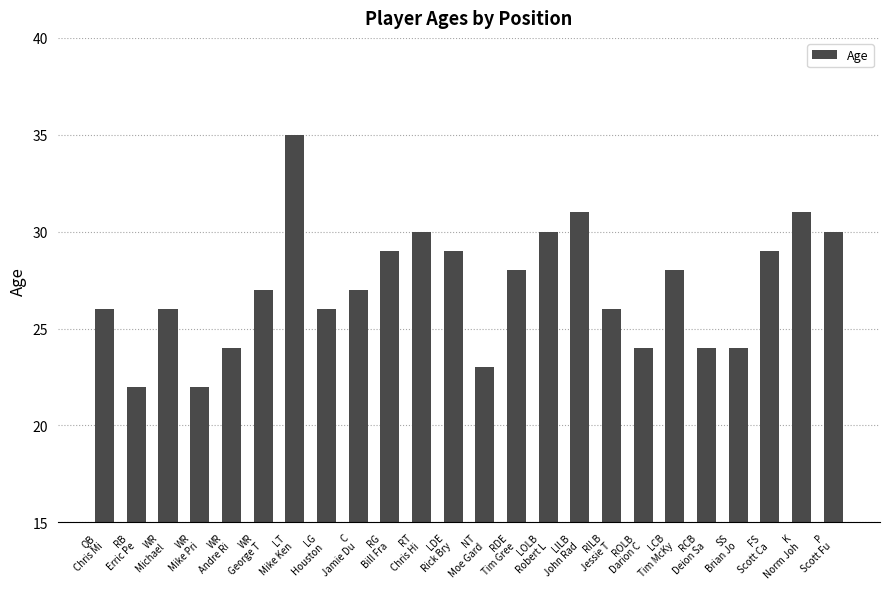

What is the sum of all values?

651